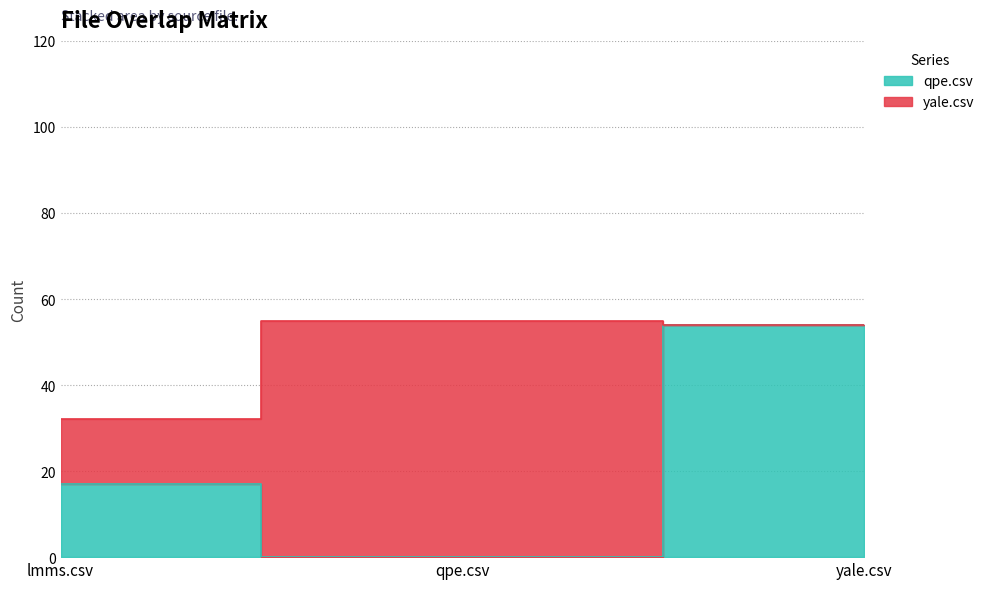

What is the difference between the maximum and second lowest values?

37